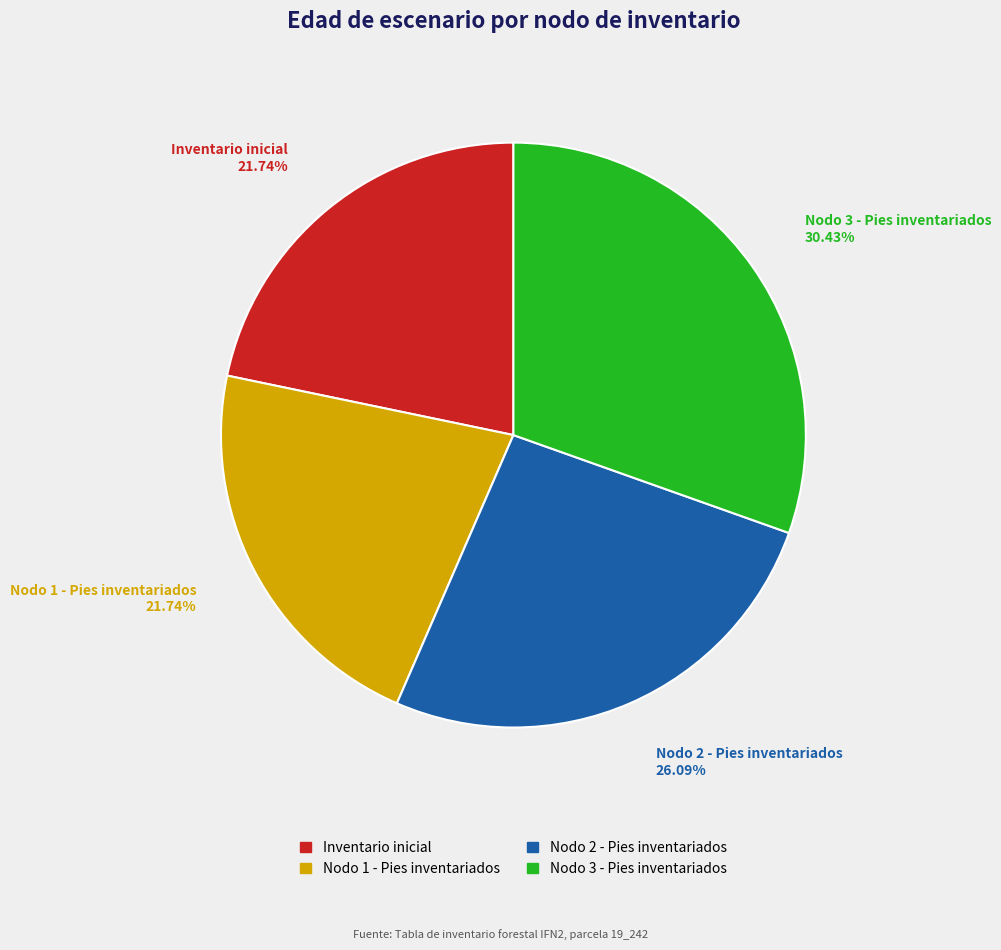

What portion of the pie excludes Nodo 3 - Pies inventariados?

69.6%